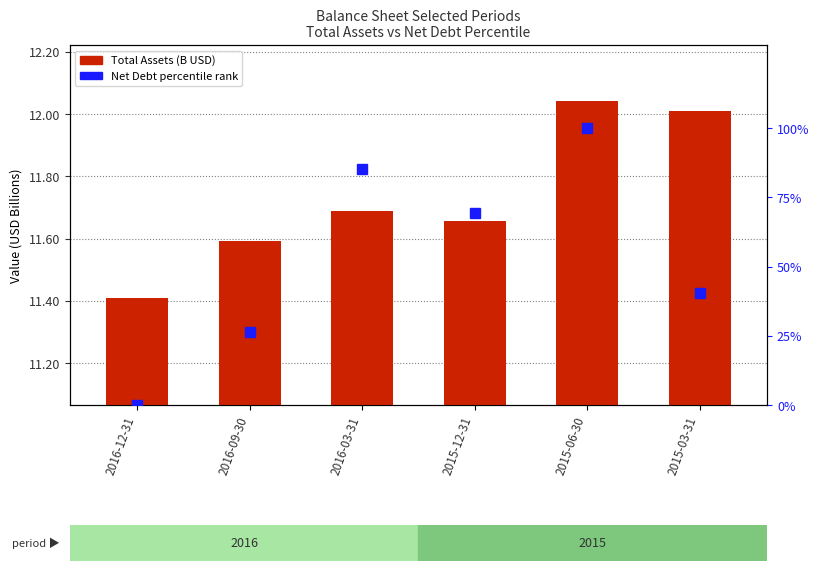

List the labels in order of percentile rank within the sample value, smallest first.

2016-12-31, 2016-09-30, 2015-03-31, 2015-12-31, 2016-03-31, 2015-06-30